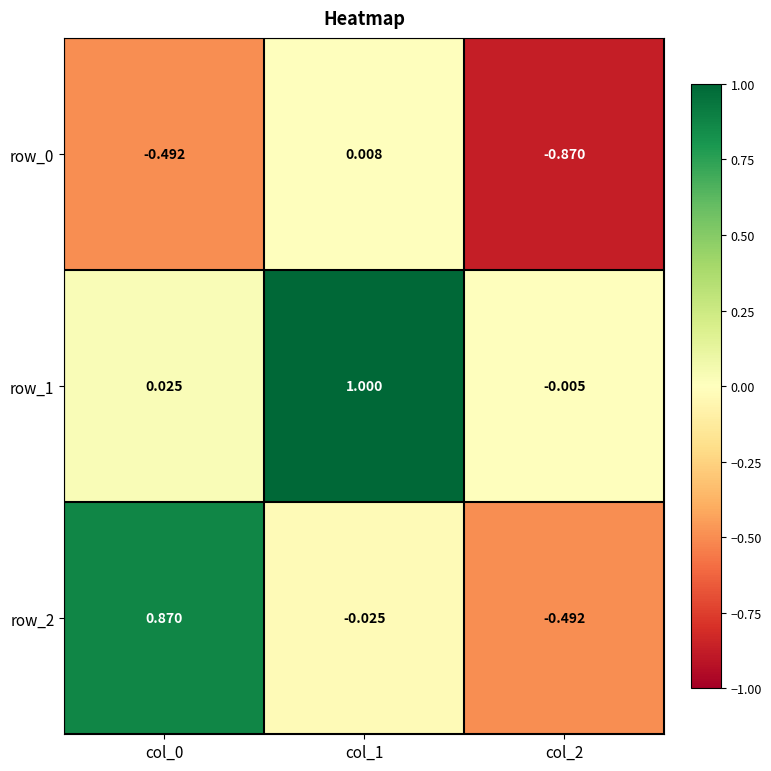

Is the value of row_0 at col_1 greater than the value of row_1 at col_0?

No